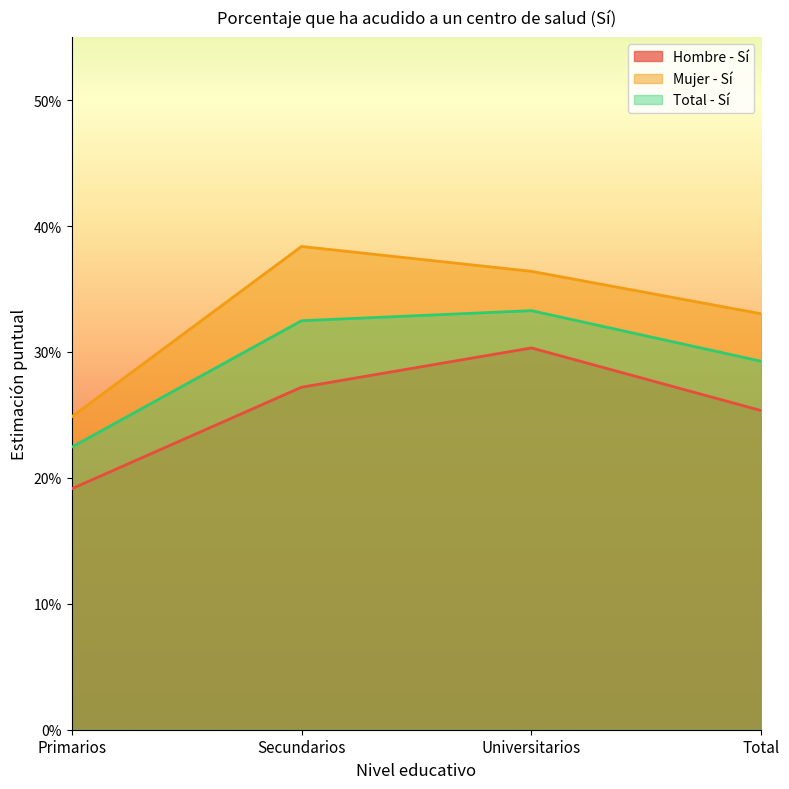

Rank the series by their maximum value, from highest to lowest.

Mujer - Sí, Total - Sí, Hombre - Sí